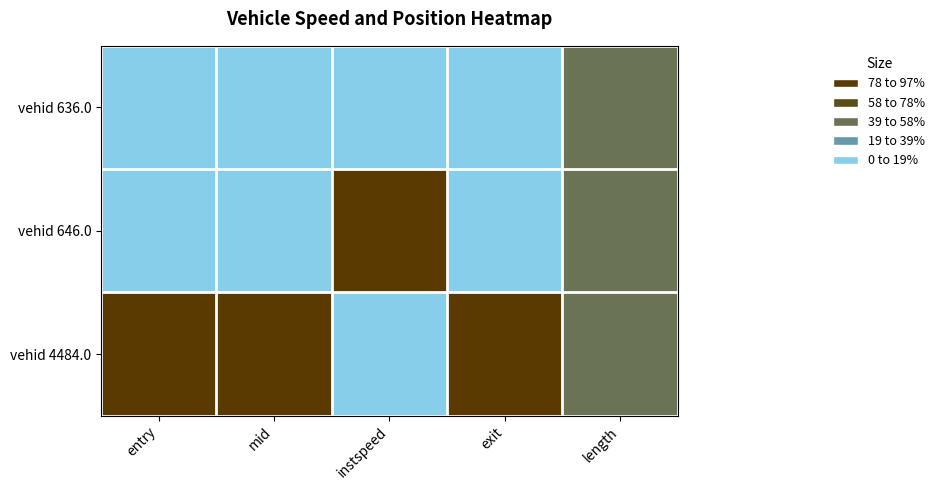

Rank the series by their maximum value, from lowest to highest.

vehid 636.0, vehid 646.0, vehid 4484.0